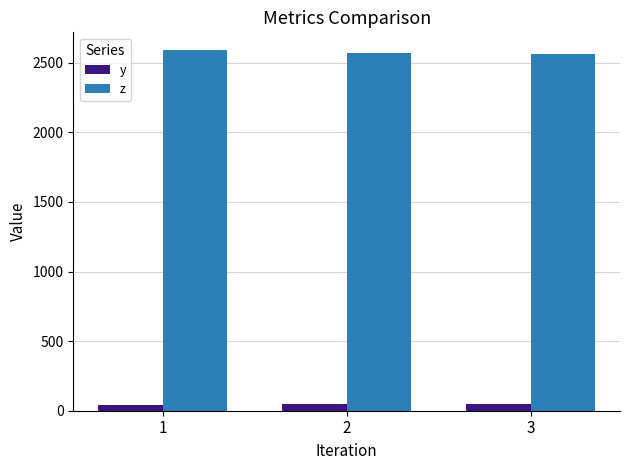

The value of z at 2 is 2568.4. True or false?

True